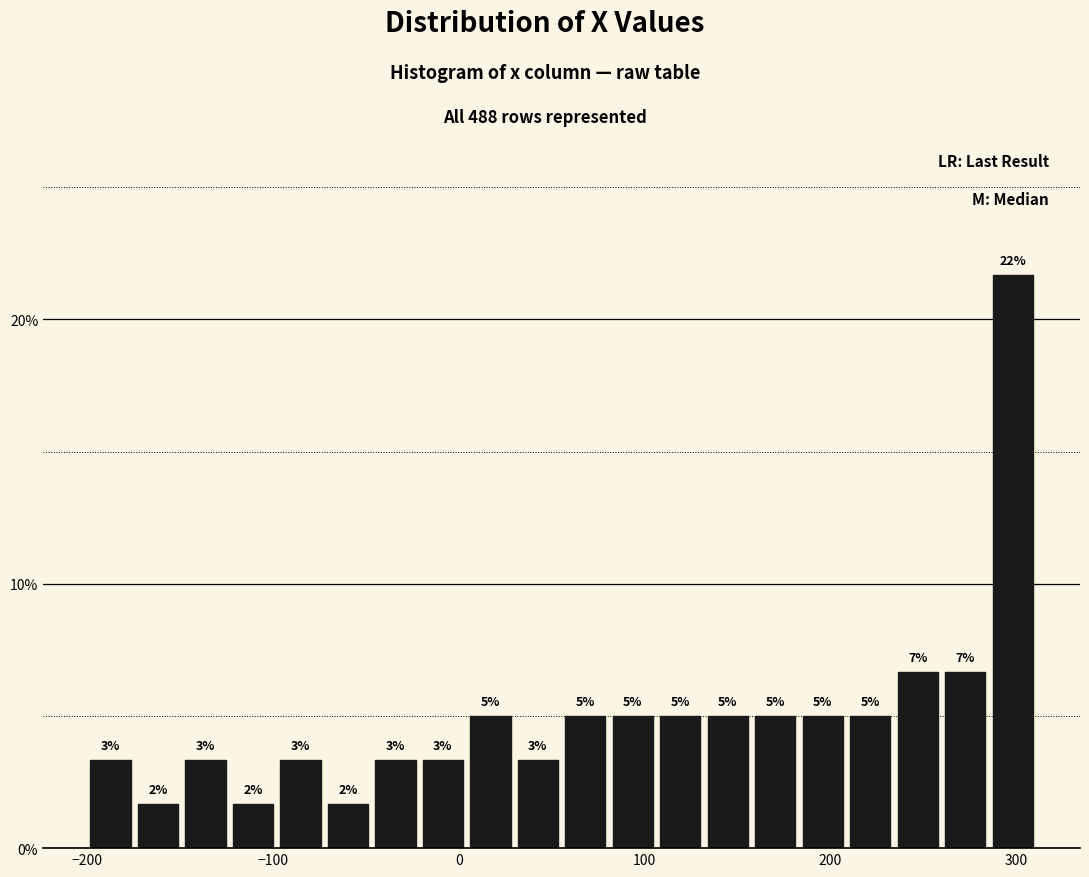

Around what value on the x-axis is the tallest bar? Give the approximate position of its centre, as read against the axis.

300